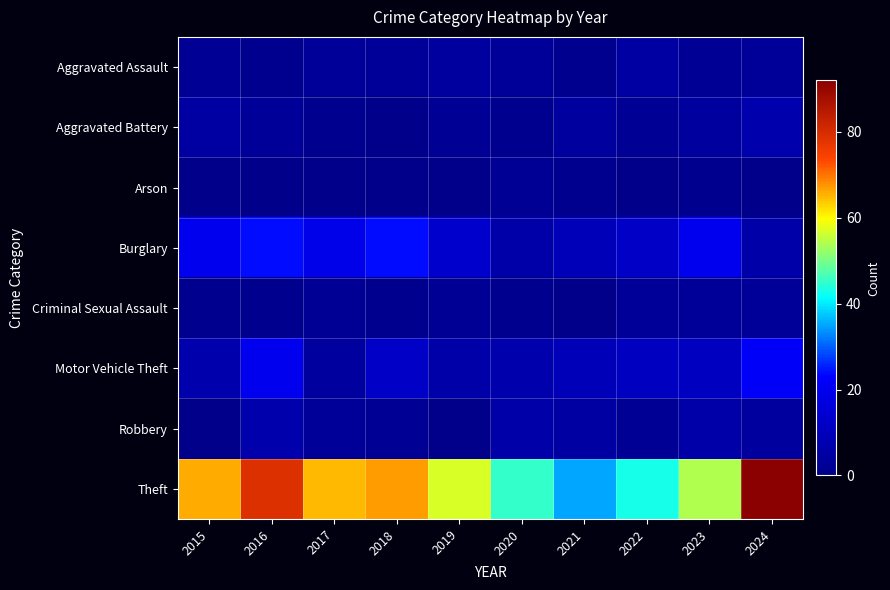

At which category is the sum across all series the highest?

2024